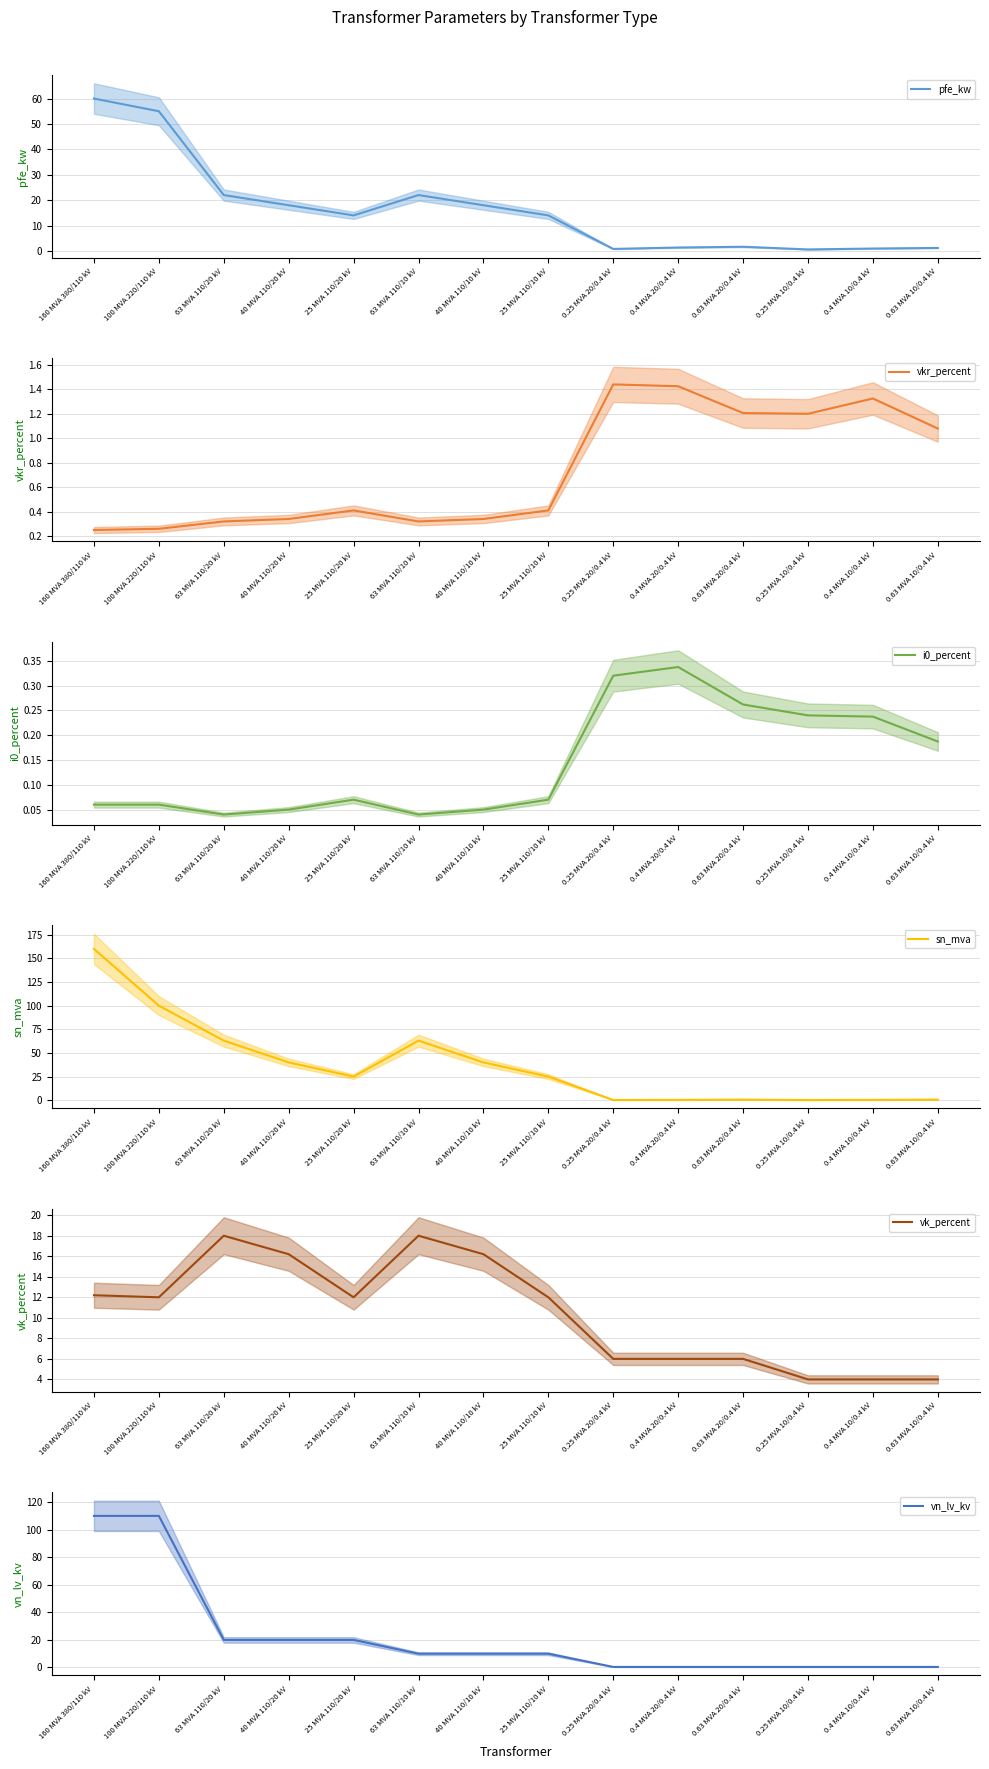

In vkr_percent, how many points are higher than both neighbors (excluding endpoints)?

3